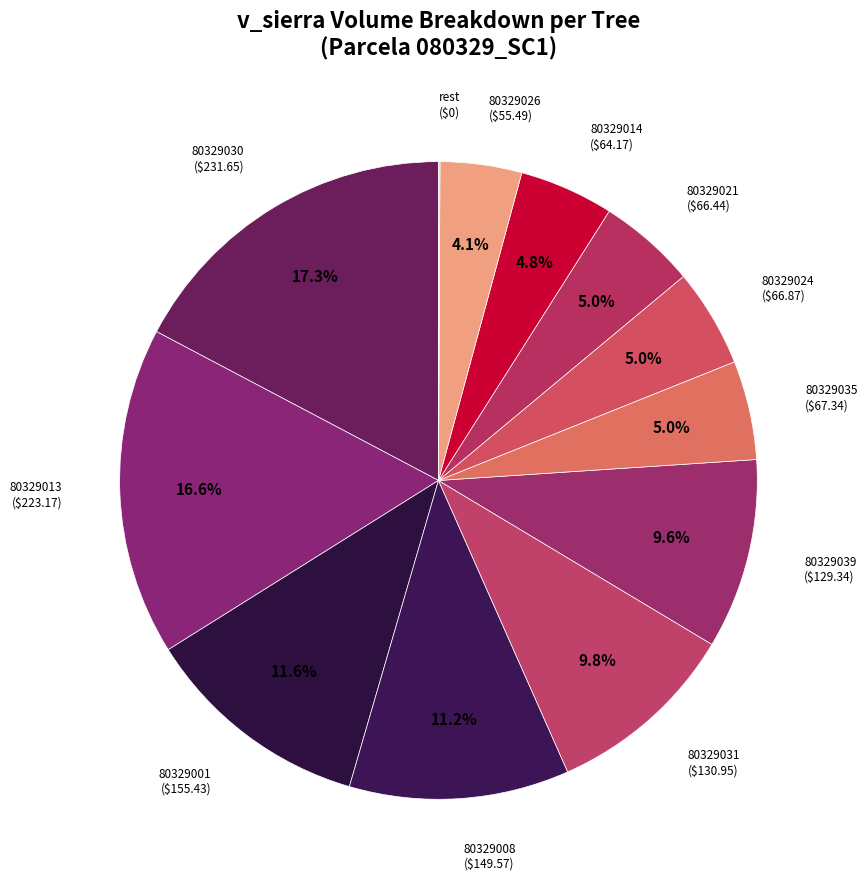

How much of the chart is everything except 80329035 ($67.34)?

95.0%